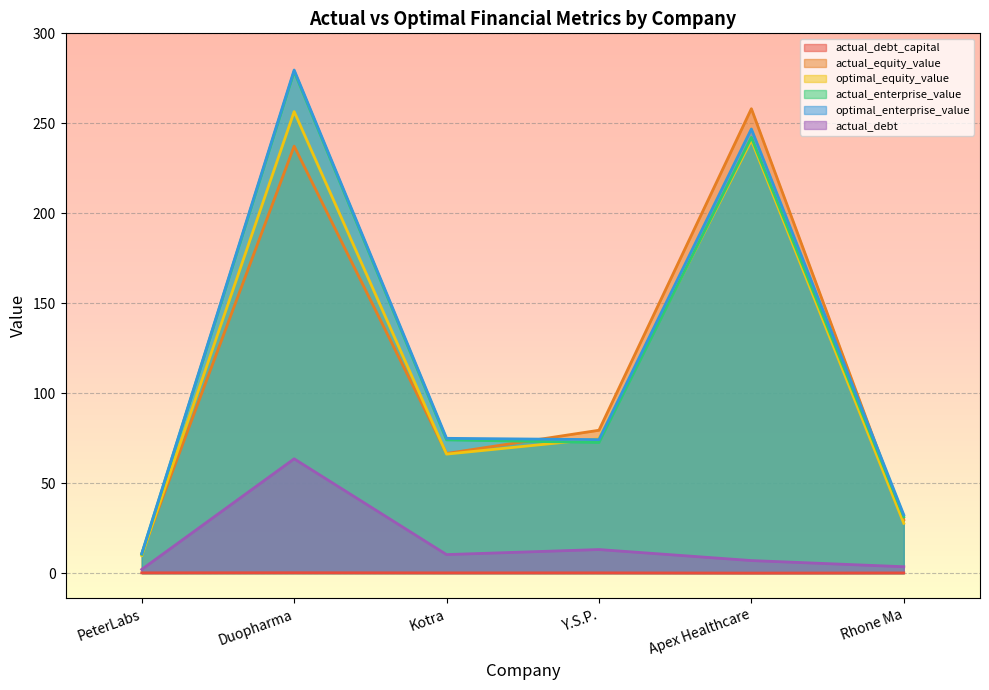

How many lines are shown in the chart?

6